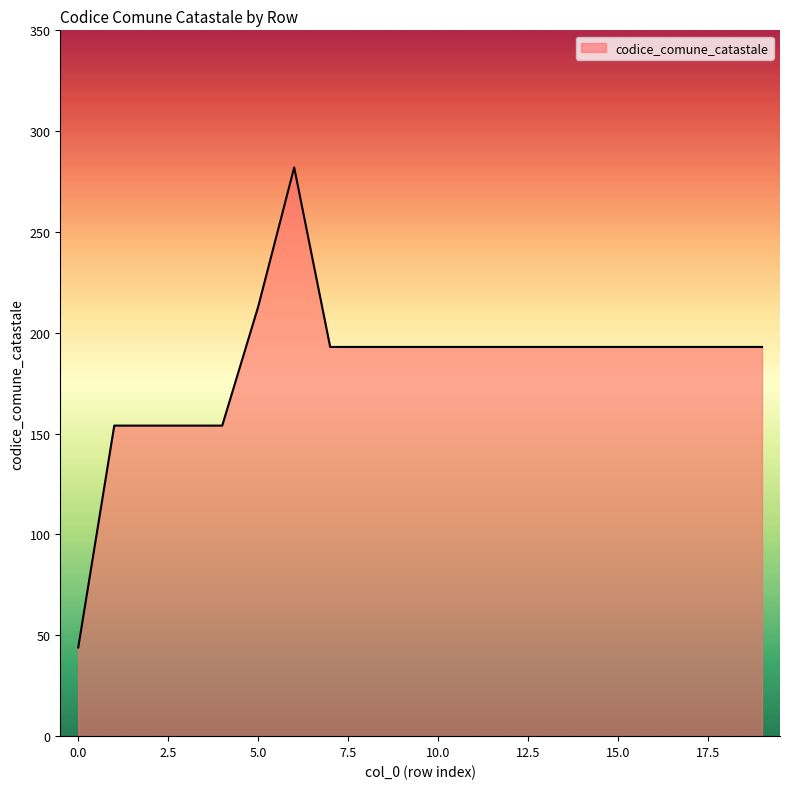

Reading left to right, extract all data points from this chart.

44	154	154	154	154	213	282	193	193	193	193	193	193	193	193	193	193	193	193	193